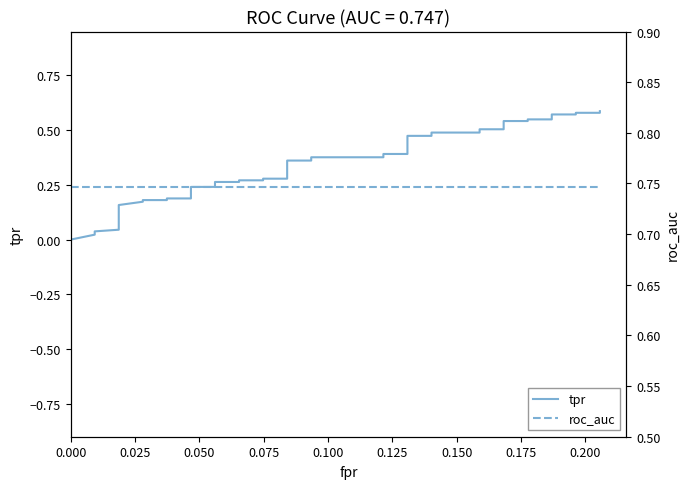

At how many categories does at least one series exceed 0?

40